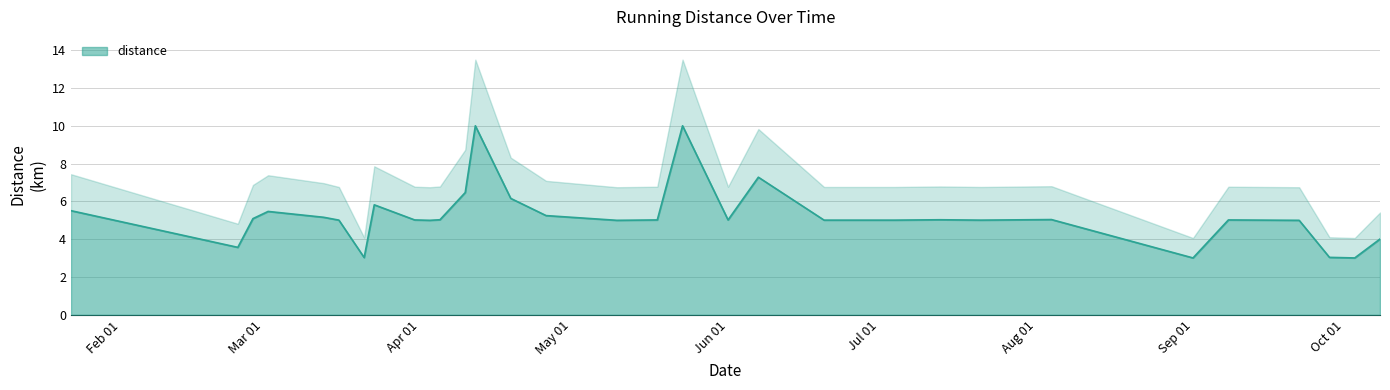

What is the smallest value displayed?

3.0